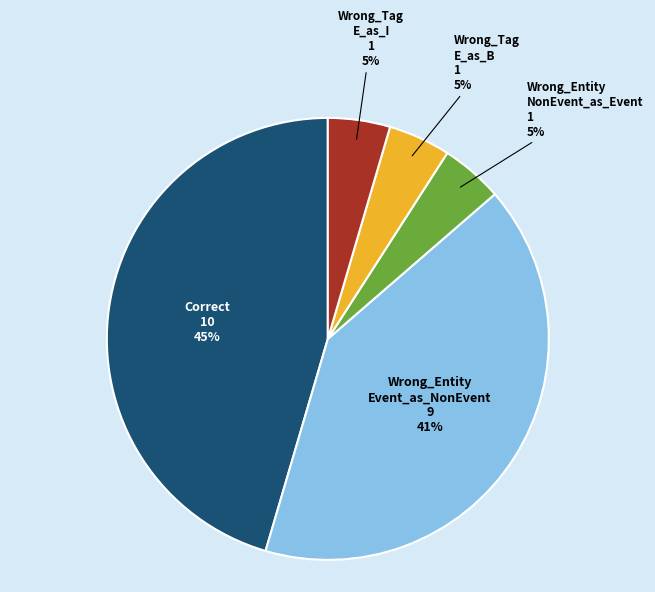

Does any single category account for the majority?

No